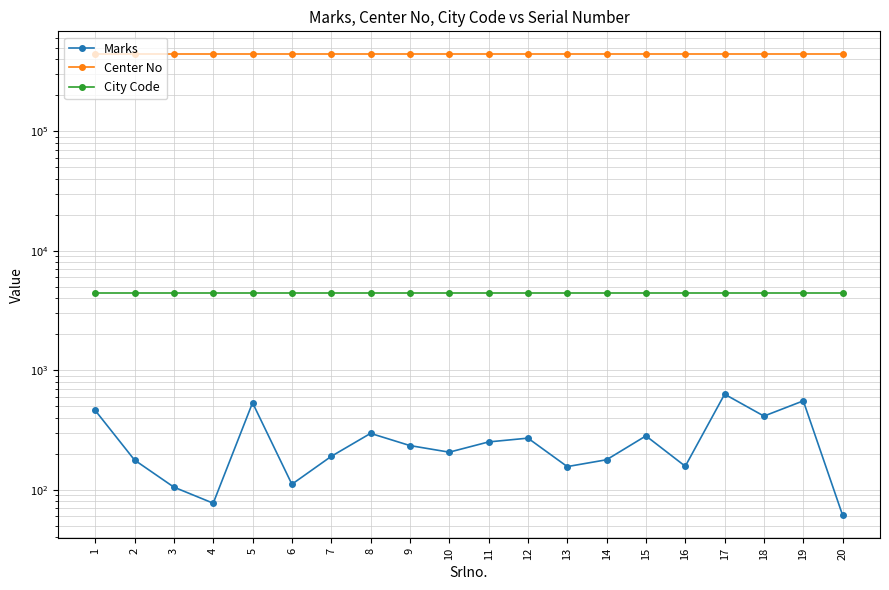

Where is Marks nearest to the value 345?

8